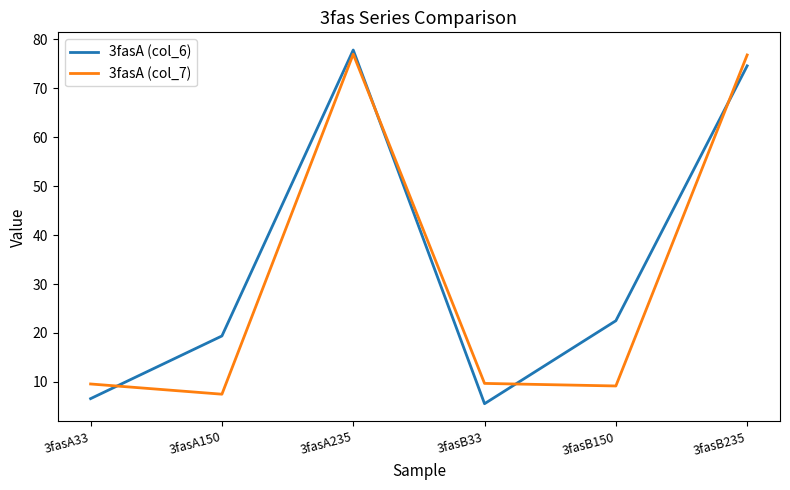

The value of 3fasA (col_7) at 3fasA150 is 7.5. True or false?

True